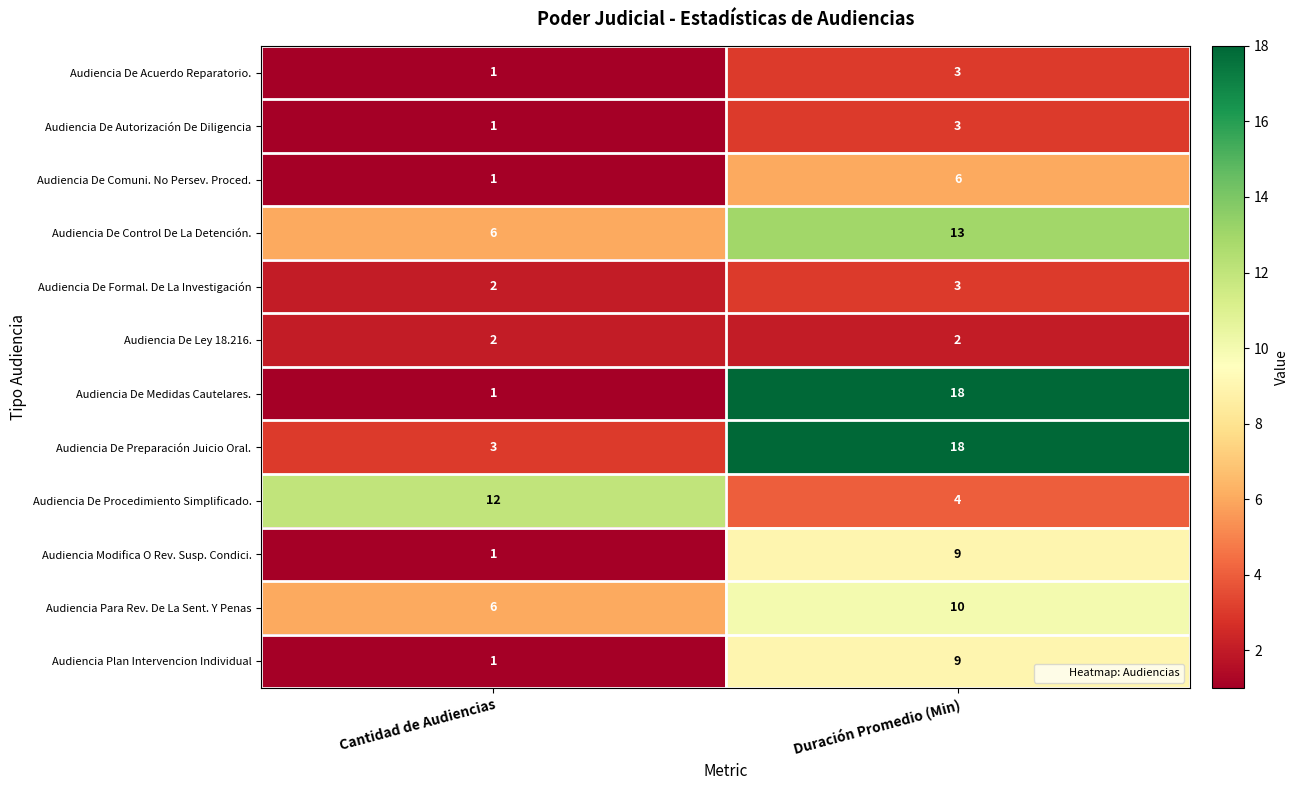

Reading left to right, extract all data points from this chart.

Audiencia De Acuerdo Reparatorio.: 1	3
Audiencia De Autorización De Diligencia: 1	3
Audiencia De Comuni. No Persev. Proced.: 1	6
Audiencia De Control De La Detención.: 6	13
Audiencia De Formal. De La Investigación: 2	3
Audiencia De Ley 18.216.: 2	2
Audiencia De Medidas Cautelares.: 1	18
Audiencia De Preparación Juicio Oral.: 3	18
Audiencia De Procedimiento Simplificado.: 12	4
Audiencia Modifica O Rev. Susp. Condici.: 1	9
Audiencia Para Rev. De La Sent. Y Penas: 6	10
Audiencia Plan Intervencion Individual: 1	9